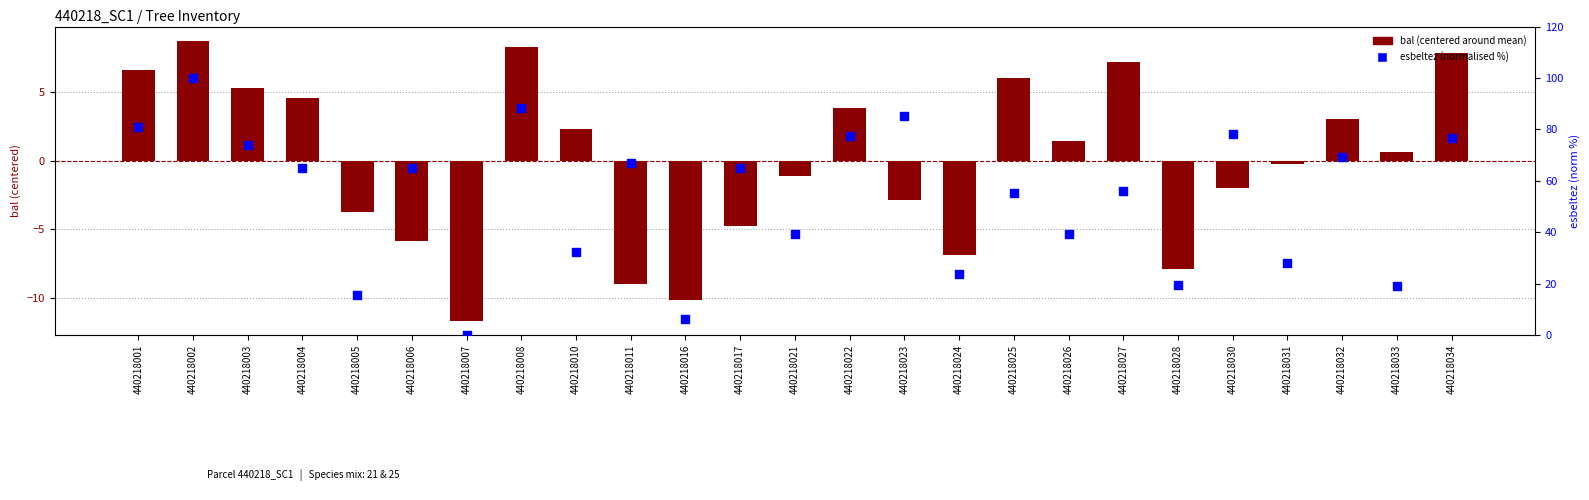

Which series reaches the minimum Y coordinate?

bal (centered)